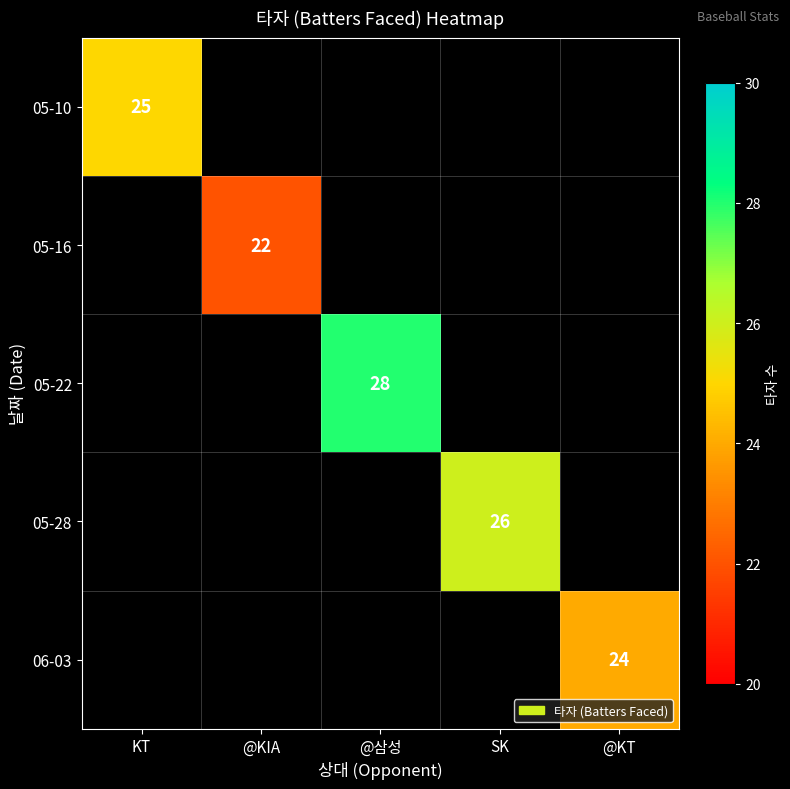

True or false: 05-28 has a value of 26 at SK.

True